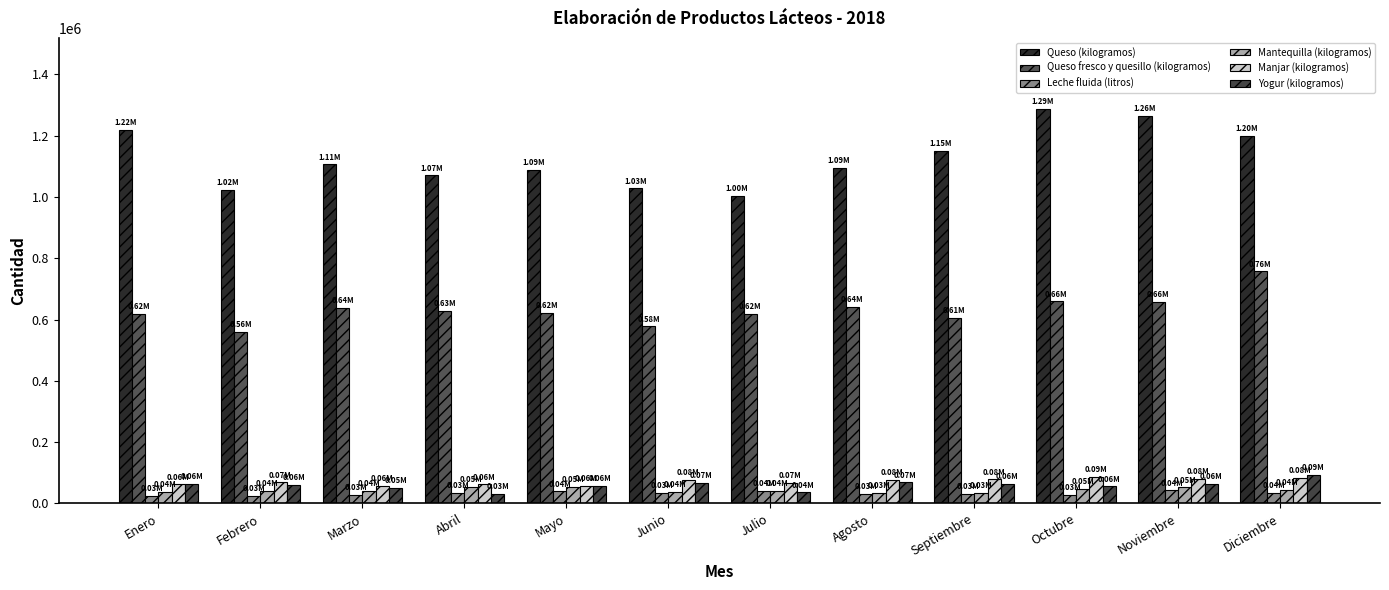

At which label is Yogur (kilogramos) closest to 61751?

Enero